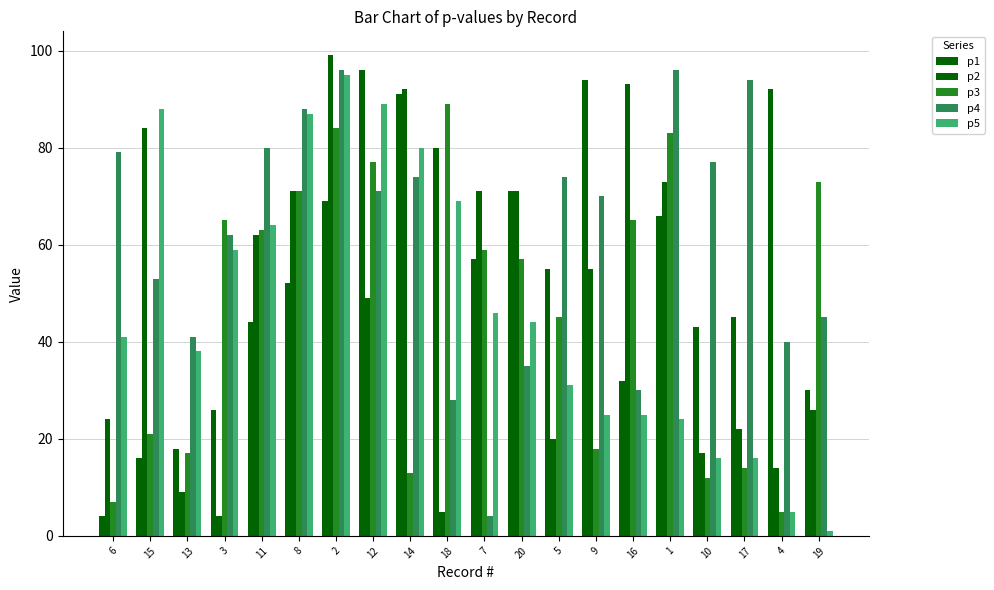

The p5 series shows 41 at 6. True or false?

True